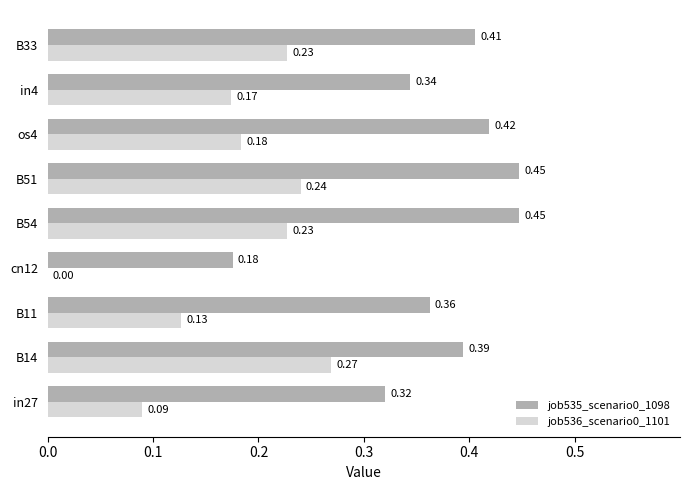

Which series has the largest total across all categories?

job535_scenario0_1098